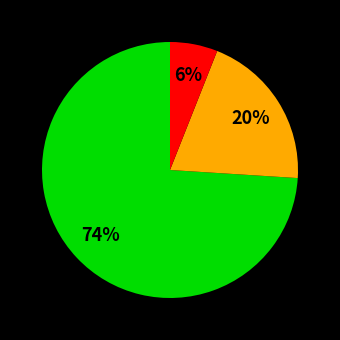

To the nearest percent, what is the difference between the largest and smallest slice percentages?

68%